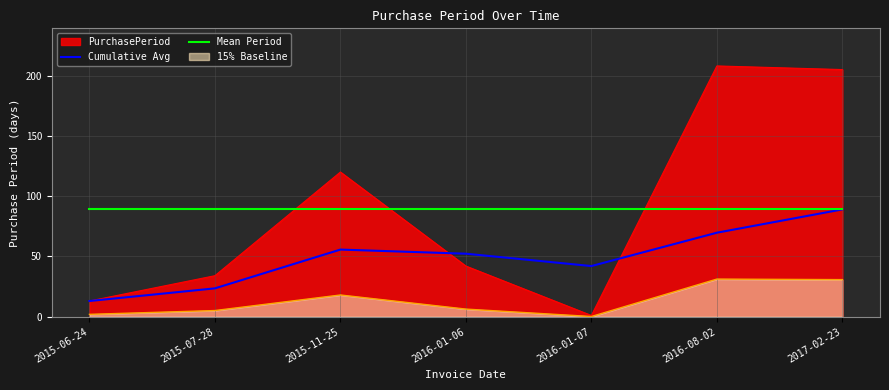

What is the value of the Cumulative Avg point at the 3rd from the left?

55.7